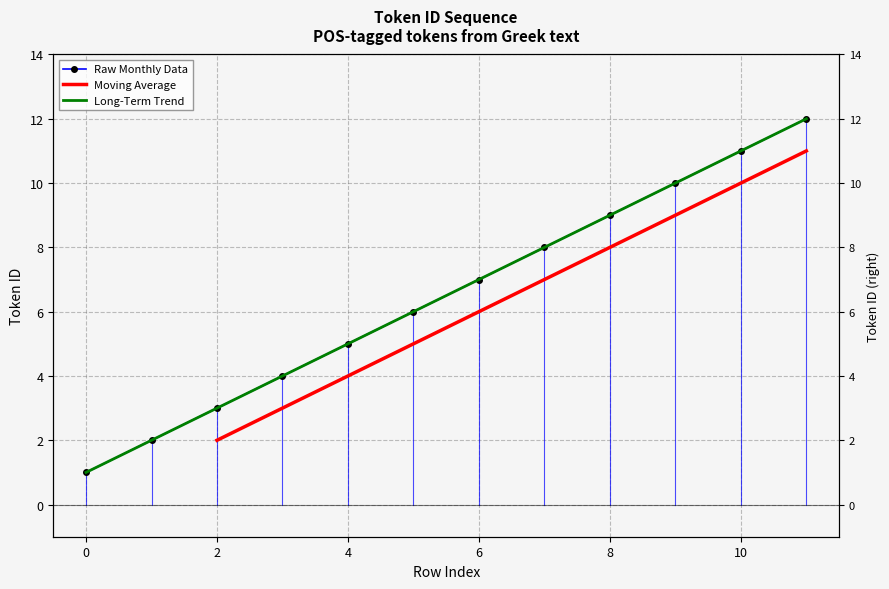

How many values exceed 7?

5